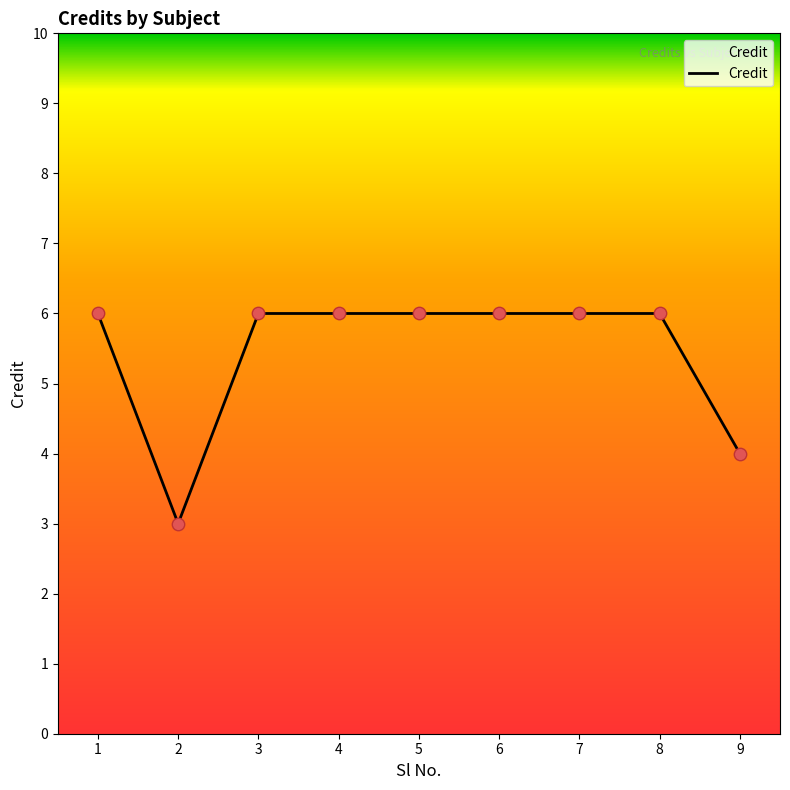

Between 2 and 1, which is larger?

1